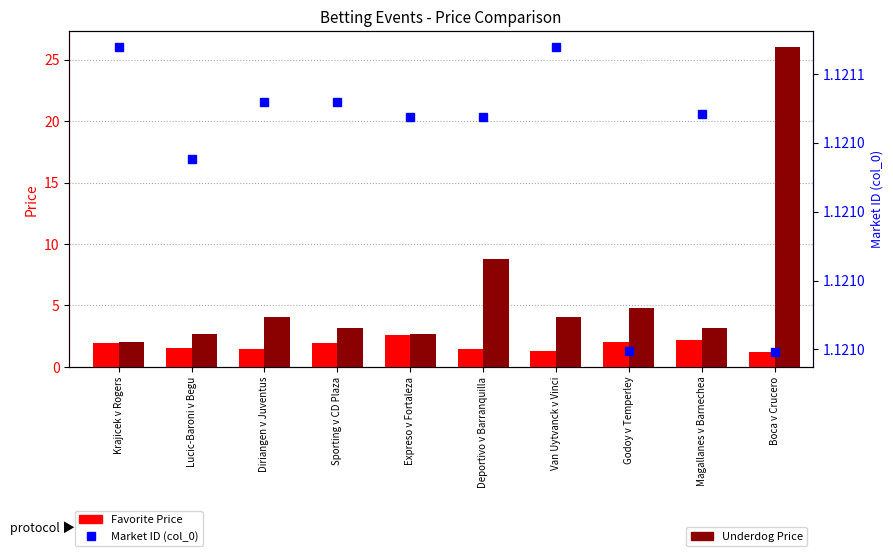

Does the chart contain any negative values?

No